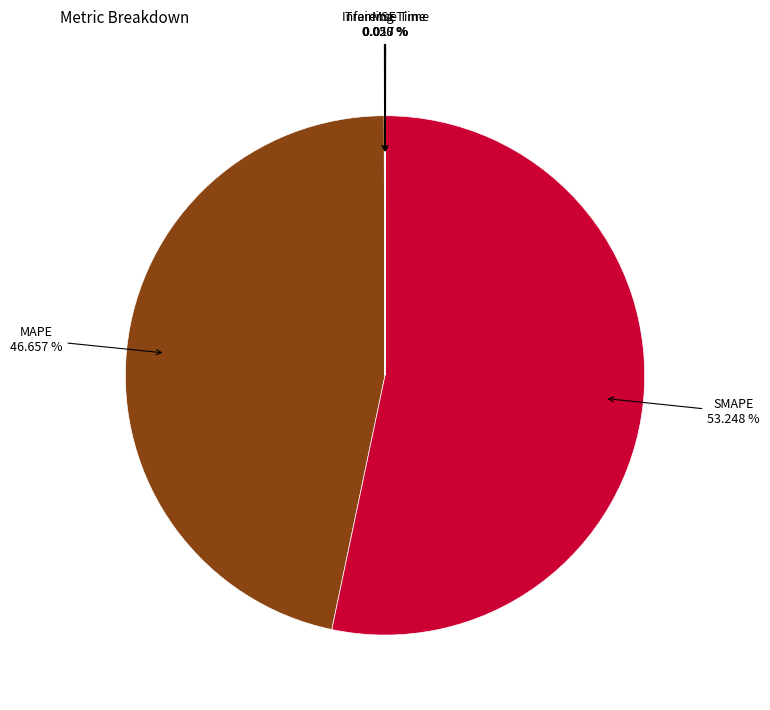

To the nearest percent, what is the difference between the largest and smallest slice percentages?

53%